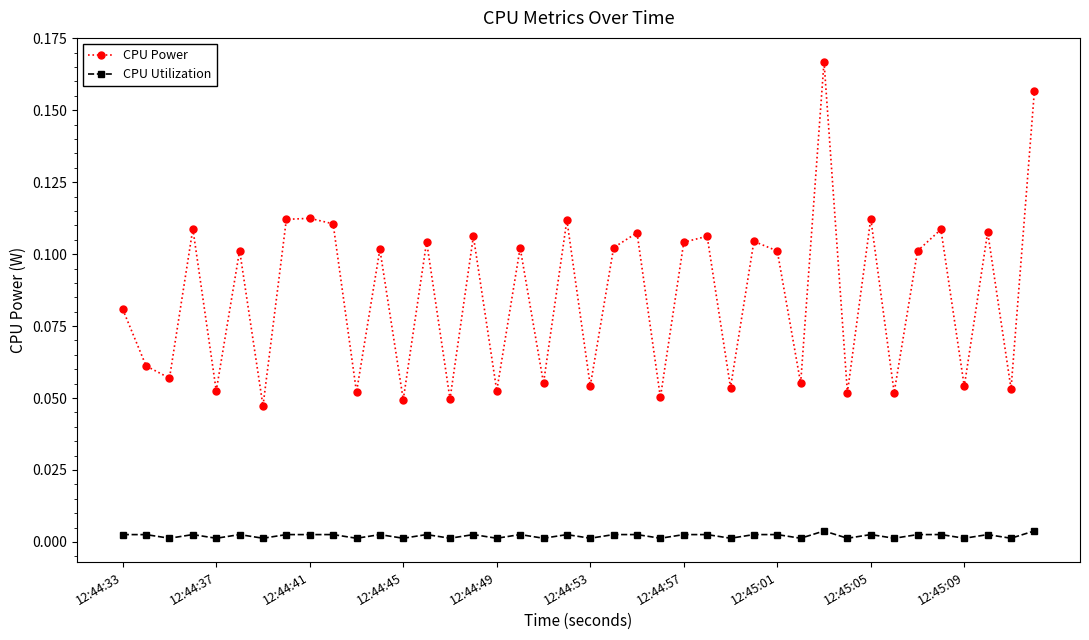

List the series in order of their overall mean, highest first.

CPU Power, CPU Utilization